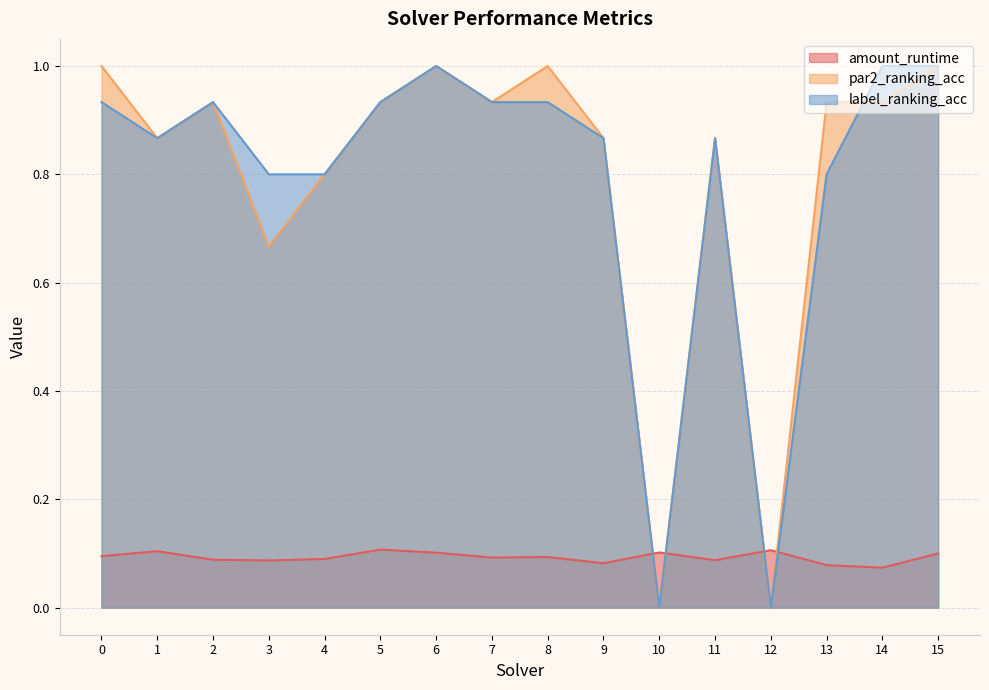

List the series in order of their peak value, highest first.

par2_ranking_acc, label_ranking_acc, amount_runtime